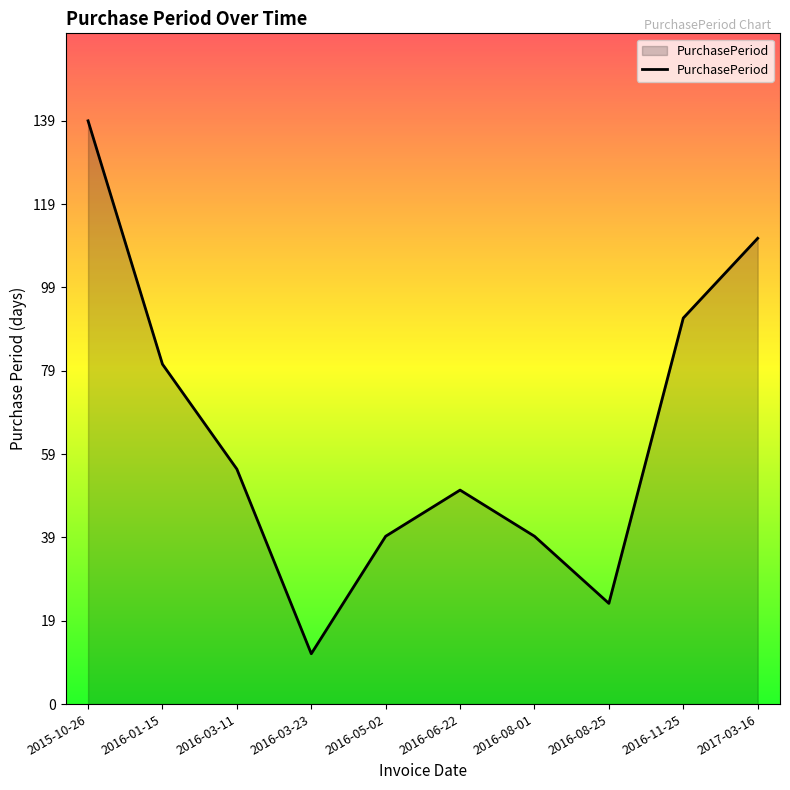

Reading right to left, what are all the values shown in this chart?

111	92	24	40	51	40	12	56	81	139